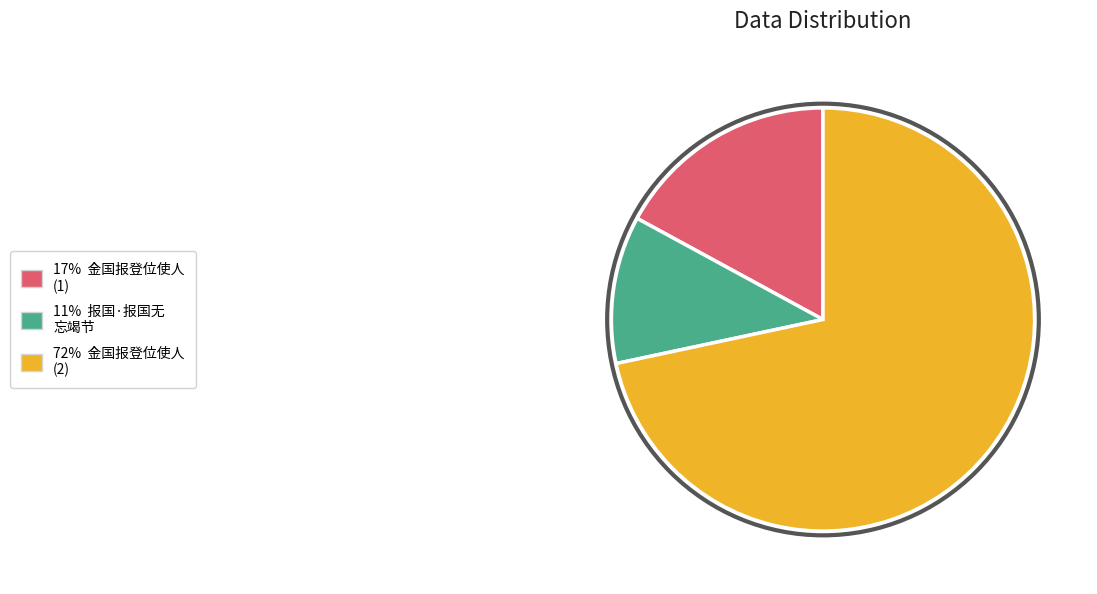

Is there a majority slice in this chart?

Yes